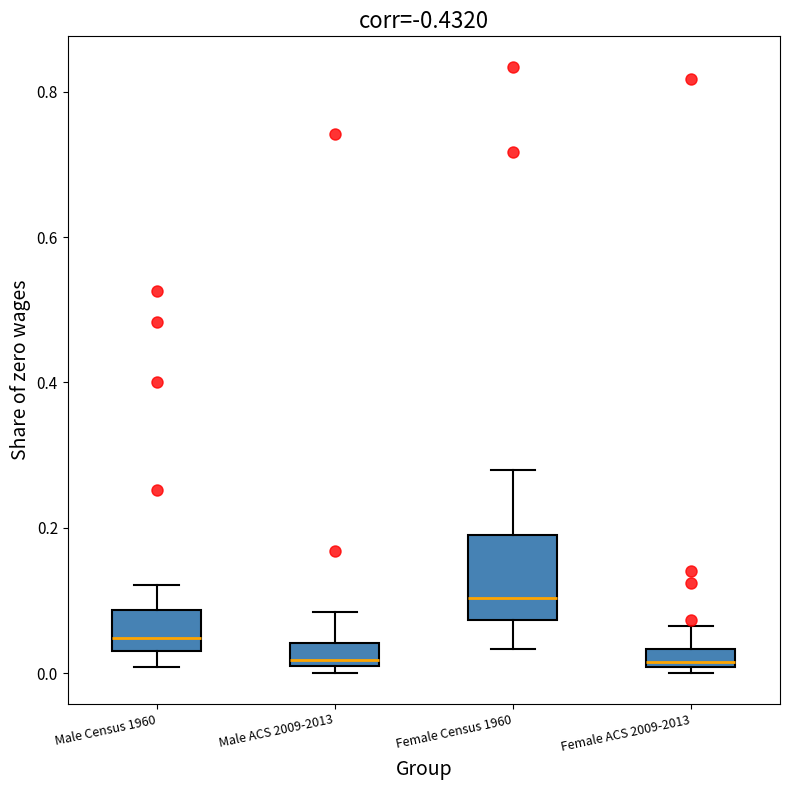

Which box is the tallest, from its lower edge to its upper edge?

Female Census 1960